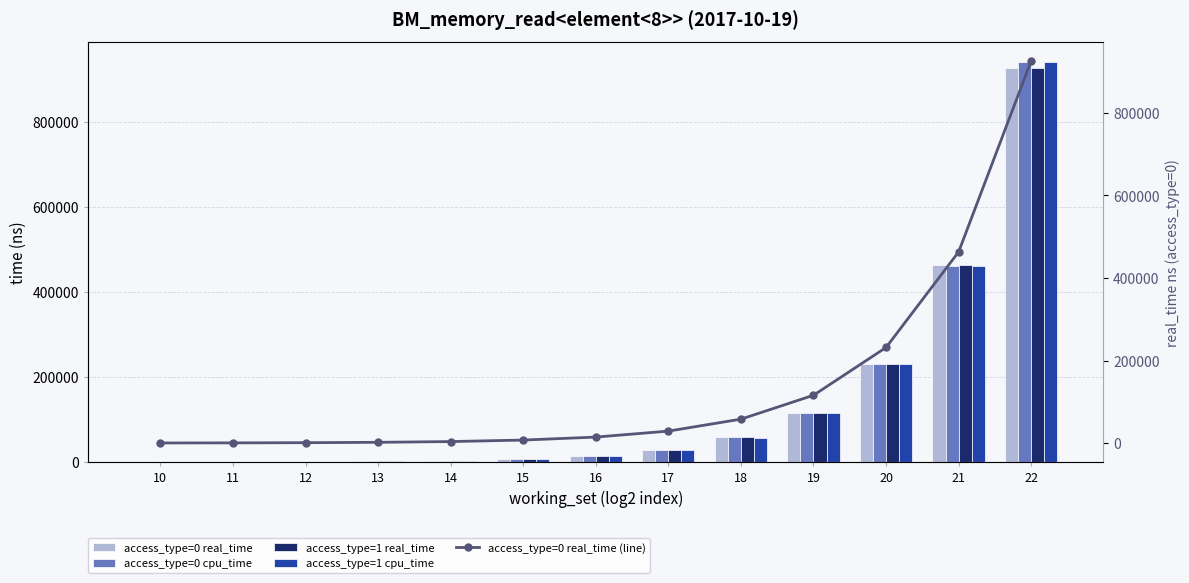

What are all the series names shown in the legend?

access_type=0 real_time, access_type=0 cpu_time, access_type=1 real_time, access_type=1 cpu_time, access_type=0 real_time (line)